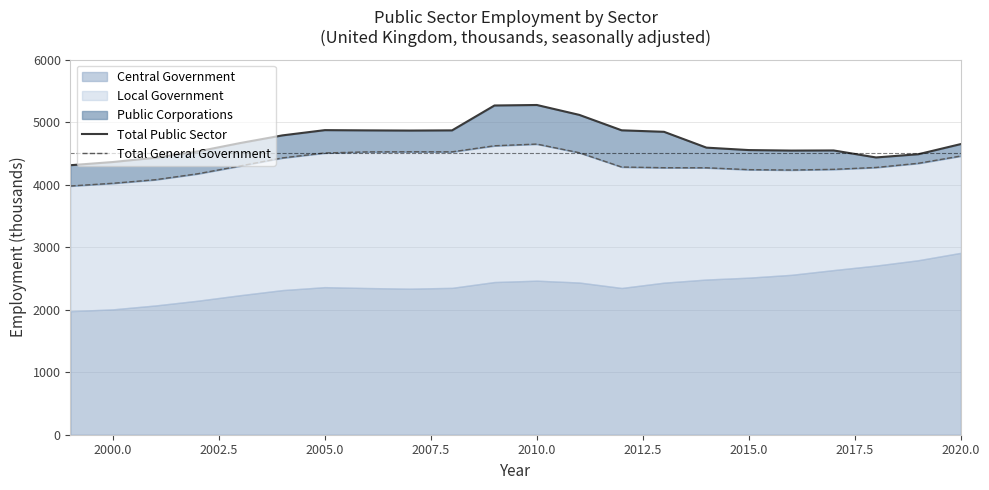

How many categories are shown in the chart?

22